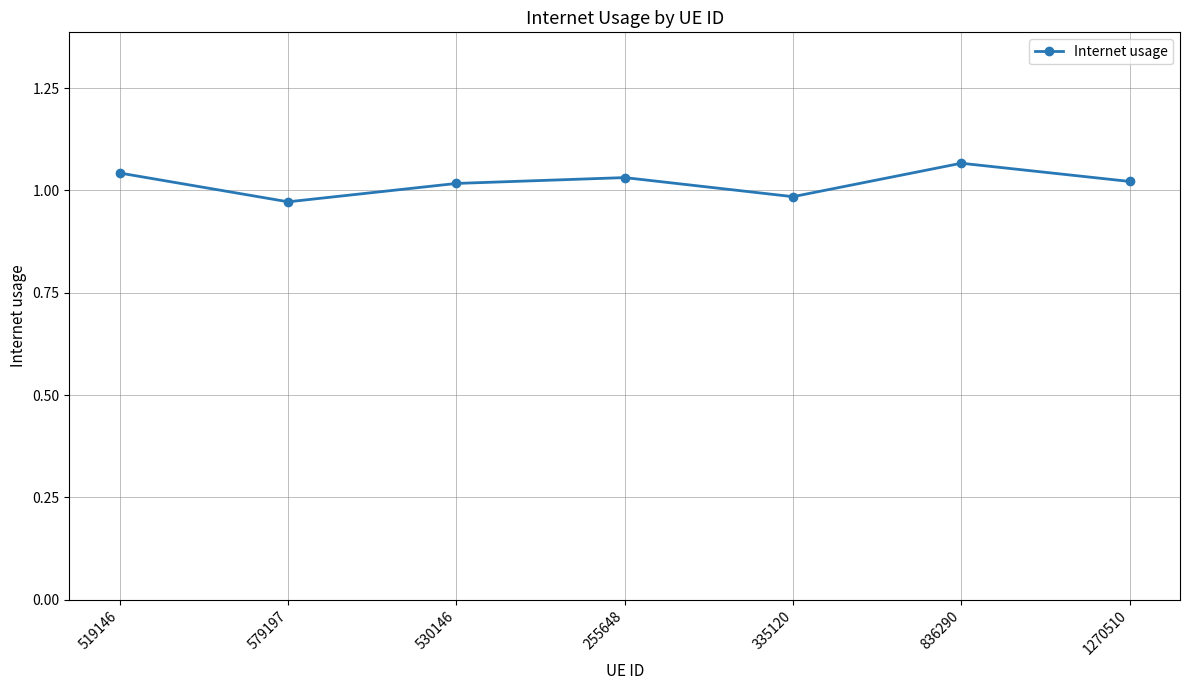

How many interior local valleys (lower than both neighbors) does the data have?

2